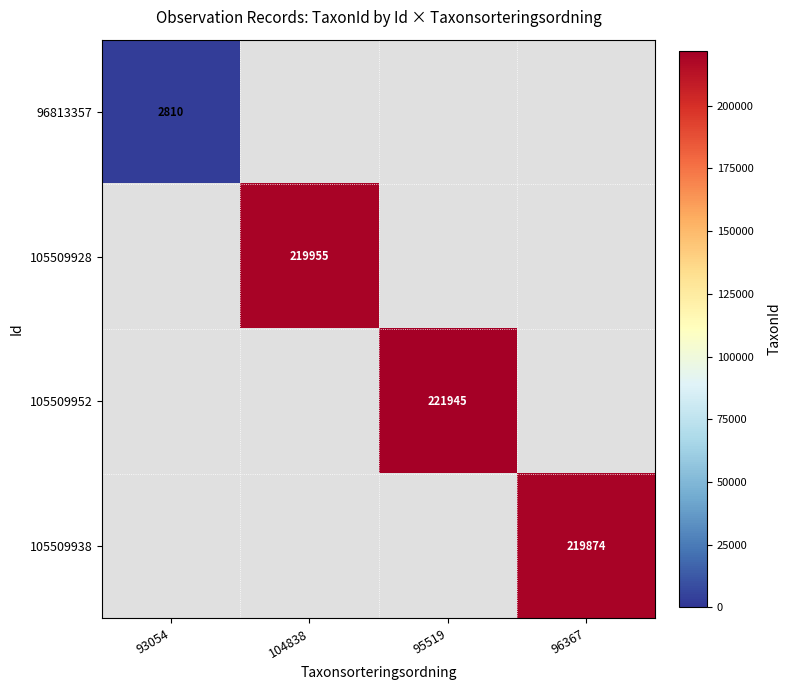

What is the lowest value of the 96813357 series?

2810.0